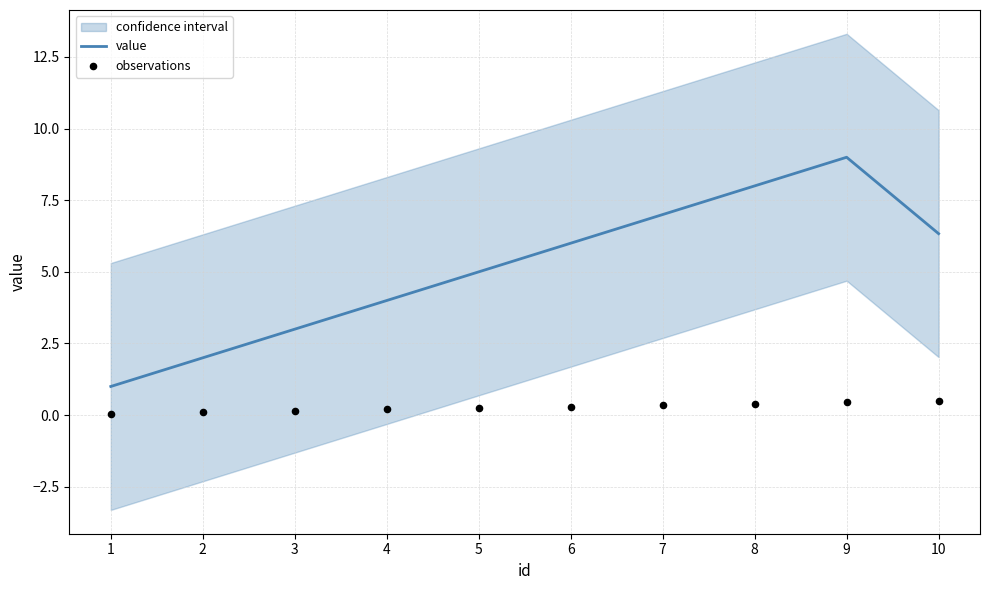

At how many categories does at least one series exceed 0?

10